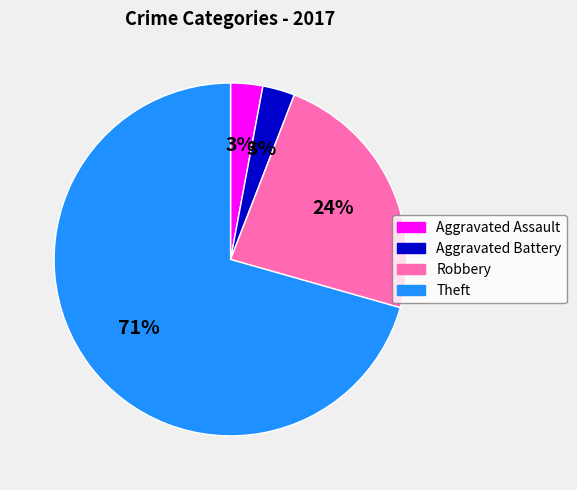

True or false: Theft accounts for 58% of the total.

False